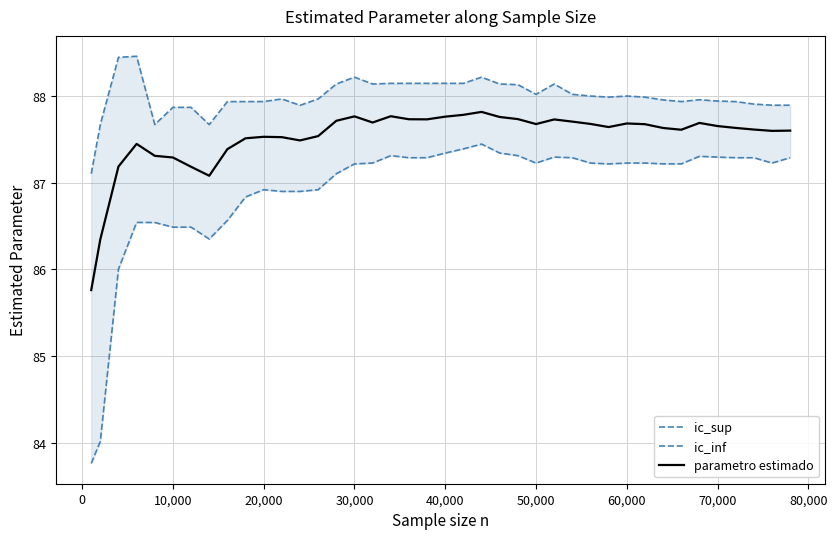

Reading right to left, extract all data points from this chart.

ic_sup: 87.9	87.9	87.9	87.9	87.9	88.0	87.9	88.0	88.0	88.0	88.0	88.0	88.0	88.1	88.0	88.1	88.1	88.2	88.1	88.1	88.1	88.1	88.1	88.1	88.2	88.1	88.0	87.9	88.0	87.9	87.9	87.9	87.7	87.9	87.9	87.7	88.5	88.4	87.7	87.1
ic_inf: 87.3	87.2	87.3	87.3	87.3	87.3	87.2	87.2	87.2	87.2	87.2	87.2	87.3	87.3	87.2	87.3	87.3	87.4	87.4	87.3	87.3	87.3	87.3	87.2	87.2	87.1	86.9	86.9	86.9	86.9	86.8	86.6	86.4	86.5	86.5	86.5	86.5	86.0	84.0	83.8
parametro estimado: 87.6	87.6	87.6	87.6	87.7	87.7	87.6	87.6	87.7	87.7	87.6	87.7	87.7	87.7	87.7	87.7	87.8	87.8	87.8	87.8	87.7	87.7	87.8	87.7	87.8	87.7	87.5	87.5	87.5	87.5	87.5	87.4	87.1	87.2	87.3	87.3	87.4	87.2	86.3	85.8